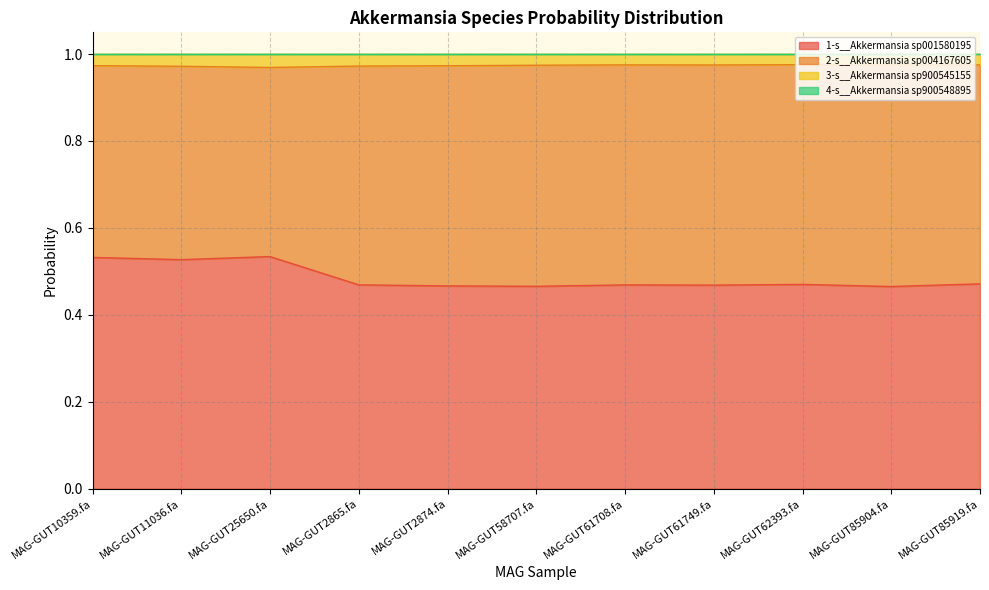

What is the sum of all 1-s__Akkermansia sp001580195 values?

5.3